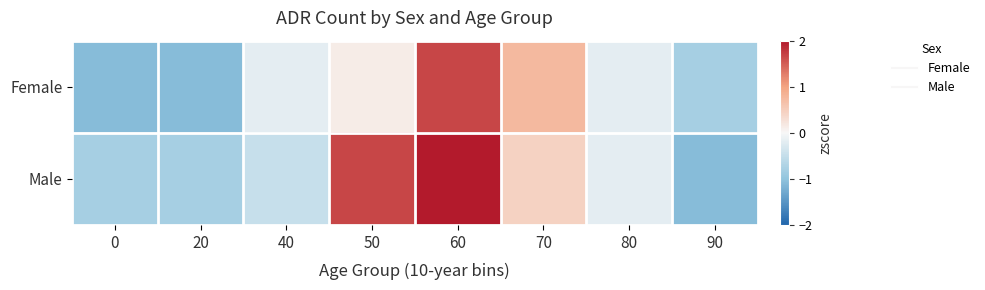

At which category is the sum across all series the highest?

60